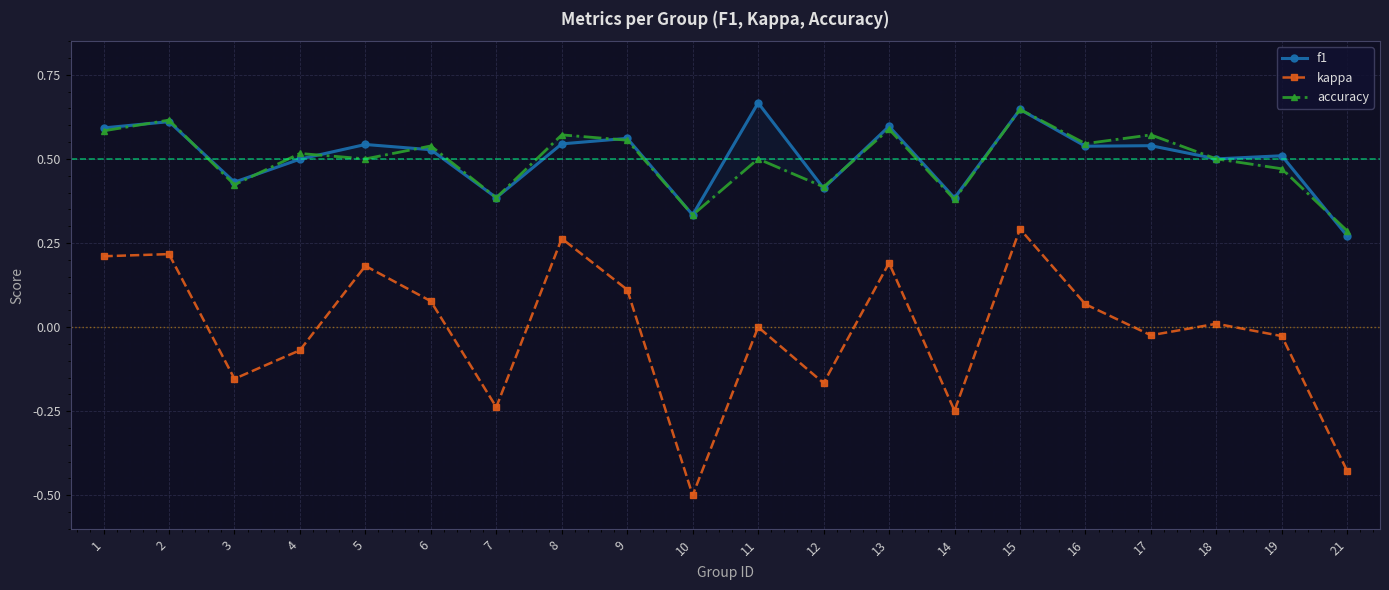

What is the difference between the kappa values at 21 and 12?

0.3